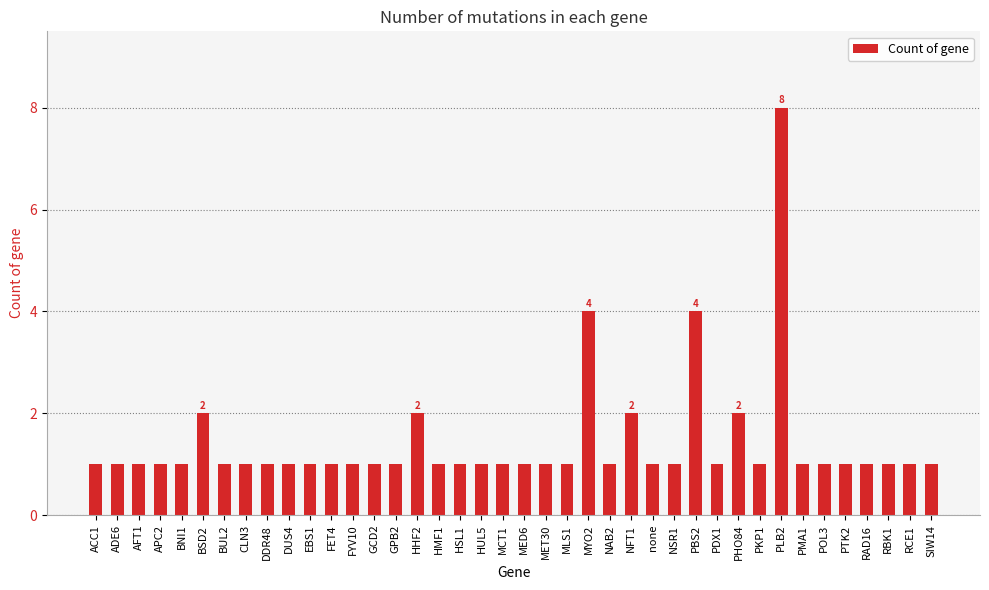

What is the greatest value displayed?

8